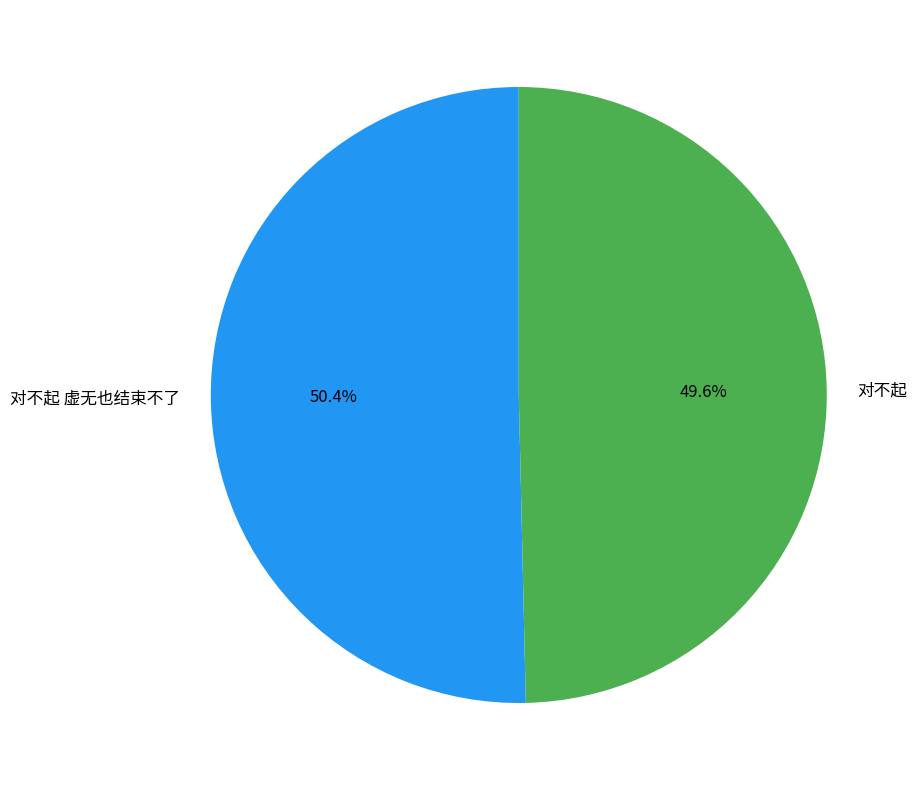

What percentage is NOT represented by 对不起?

50.4%